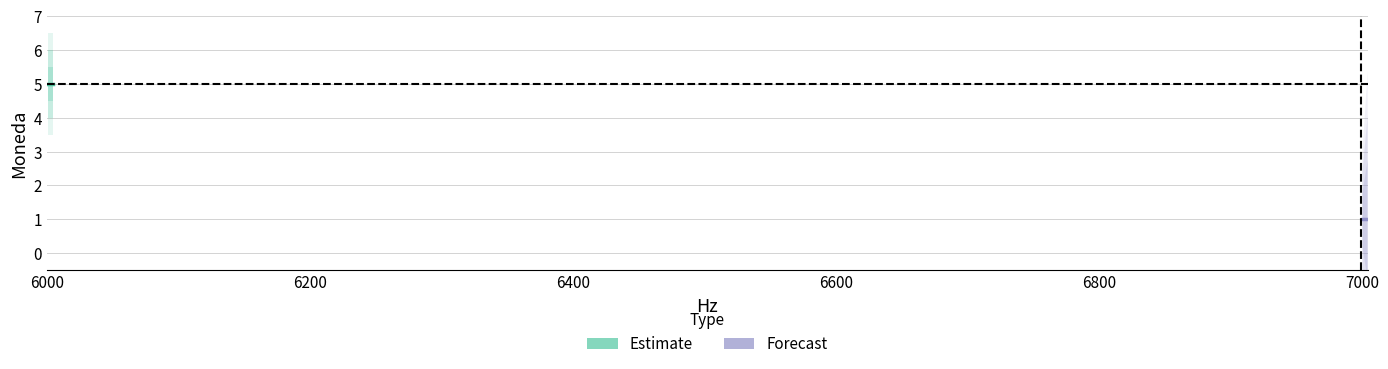

Which series changed the most between 5800 and 6000?

Estimate